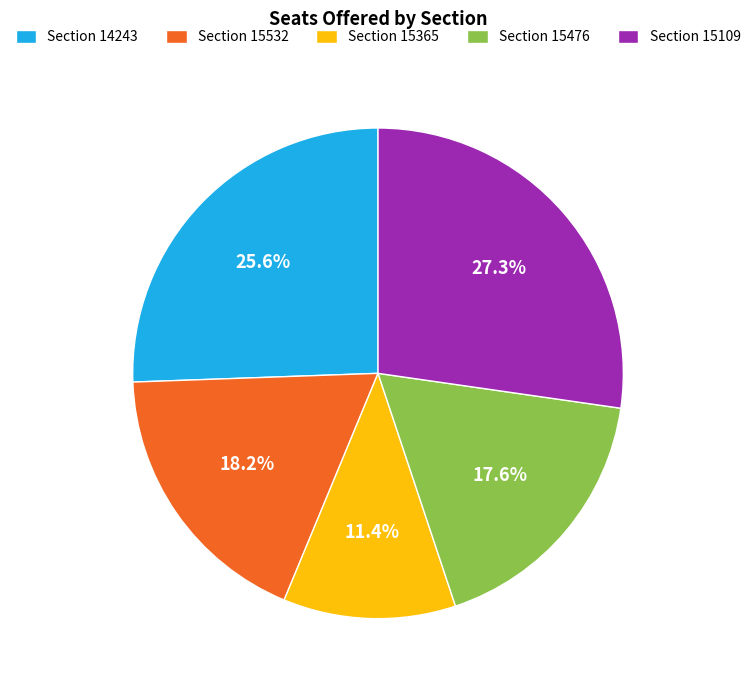

Is there a majority slice in this chart?

No